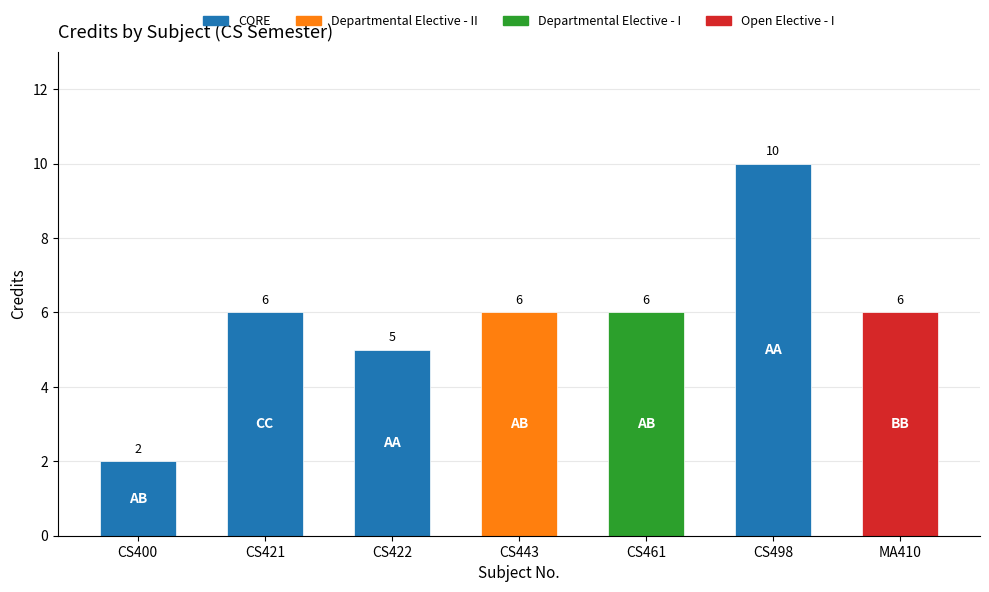

What is the label of the 2nd bar from the left?

CS421